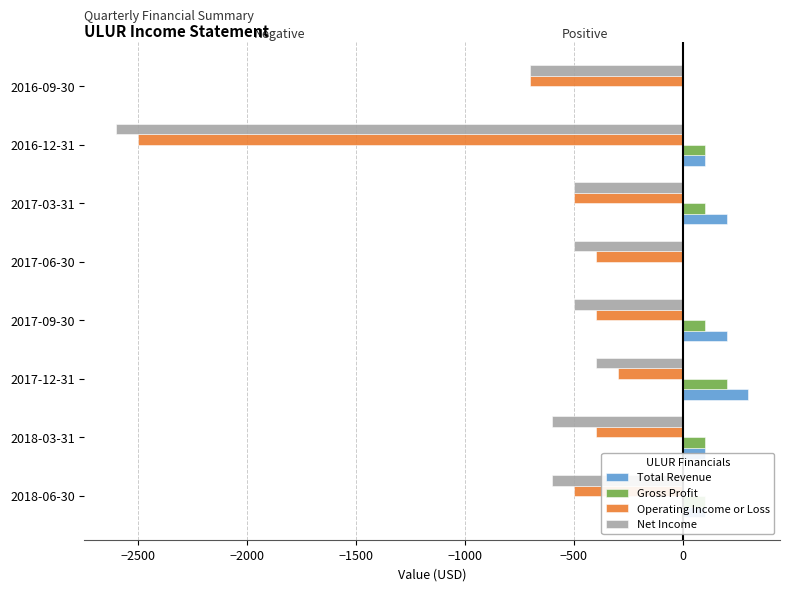

Between 2017-03-31 and 2016-12-31, which series saw the biggest shift?

Net Income